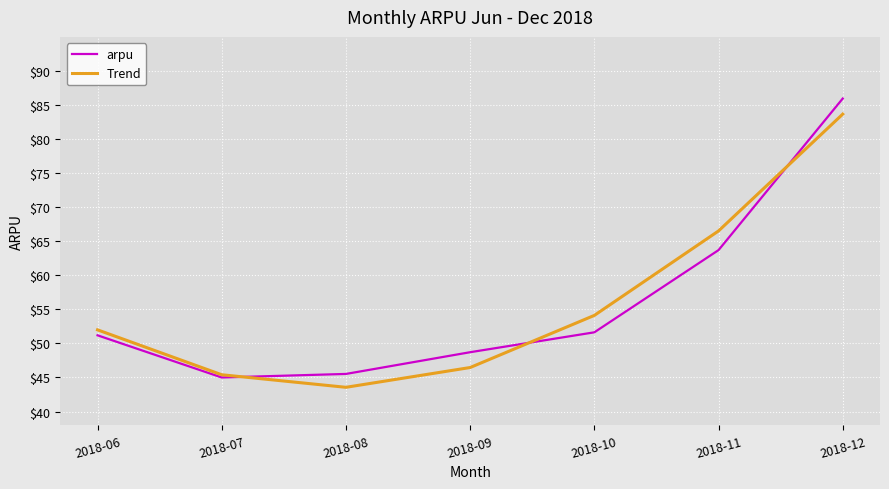

What is the difference between the second highest and second lowest values in the Trend series?

21.1